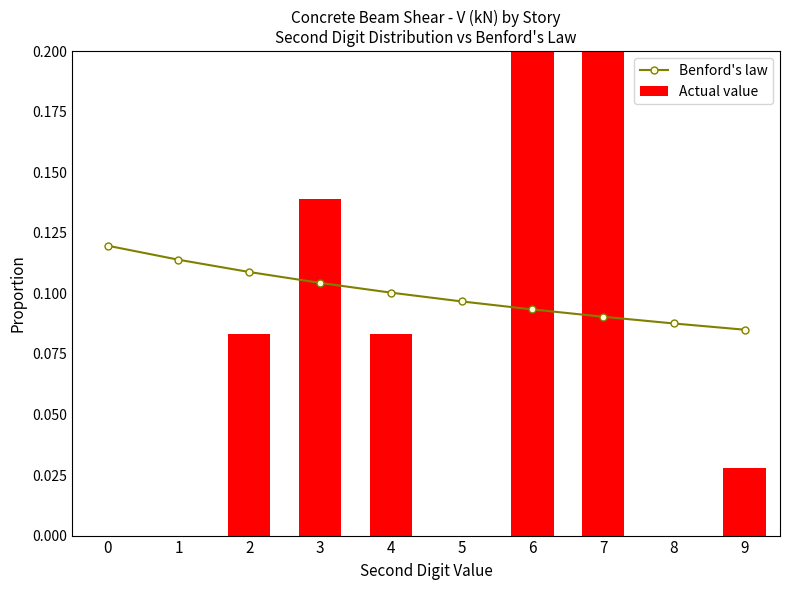

Which has a higher value, 2 or 9?

2